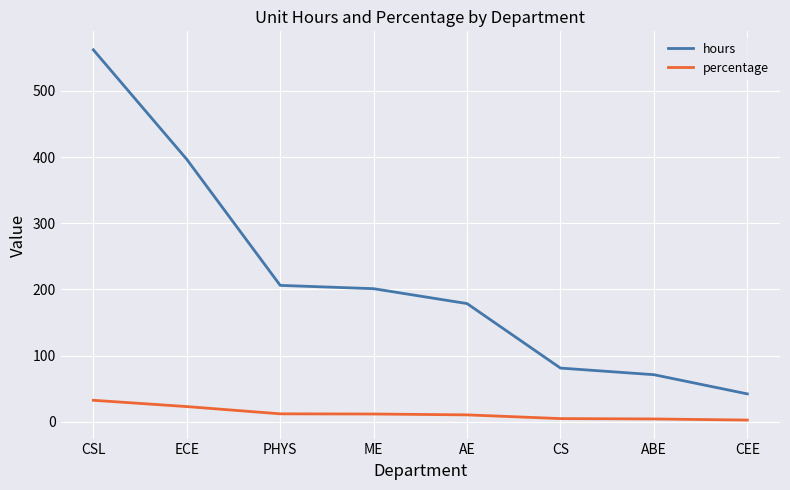

List the series in order of their overall mean, lowest first.

percentage, hours